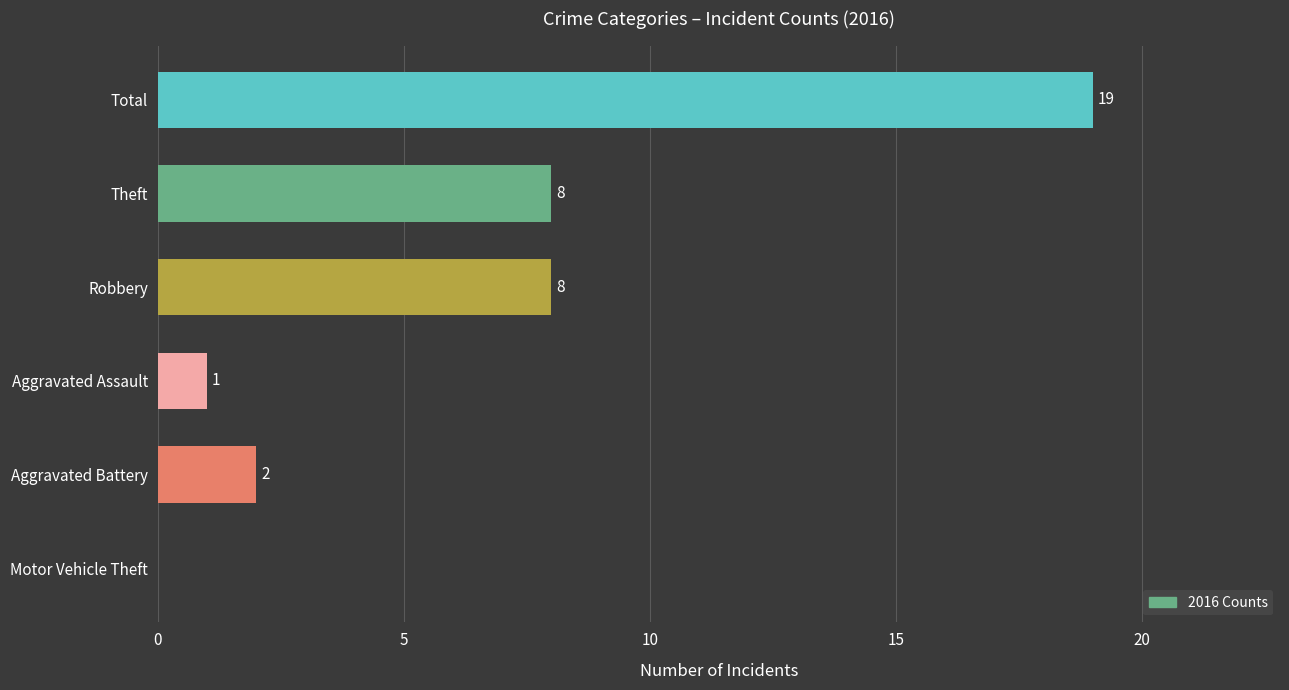

Is it true that the value at Motor Vehicle Theft is -13?

False